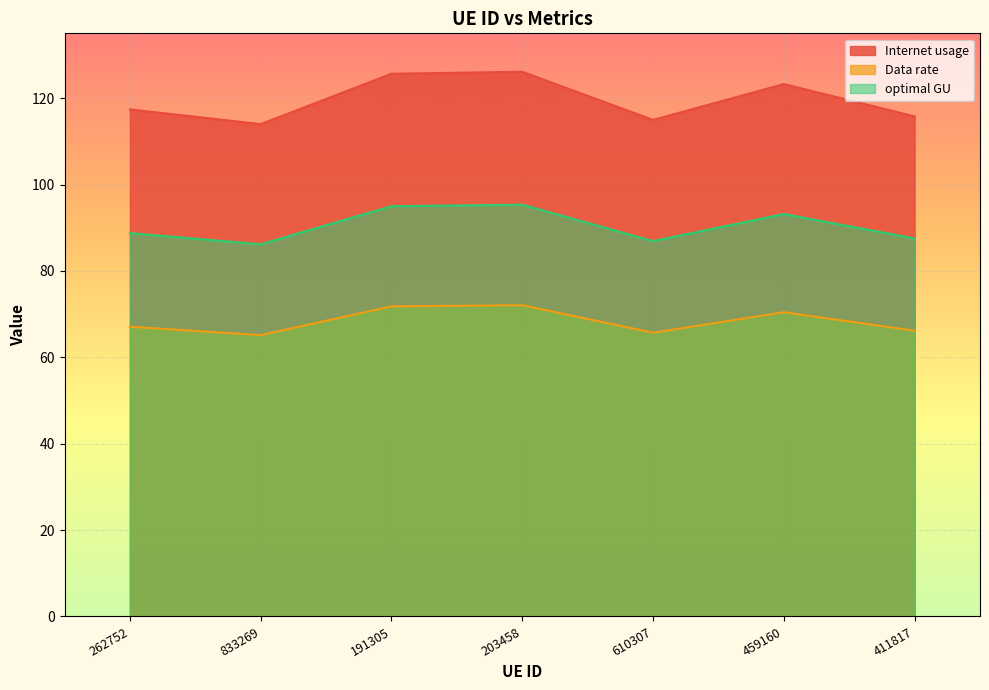

Which series has the widest spread of values?

Internet usage